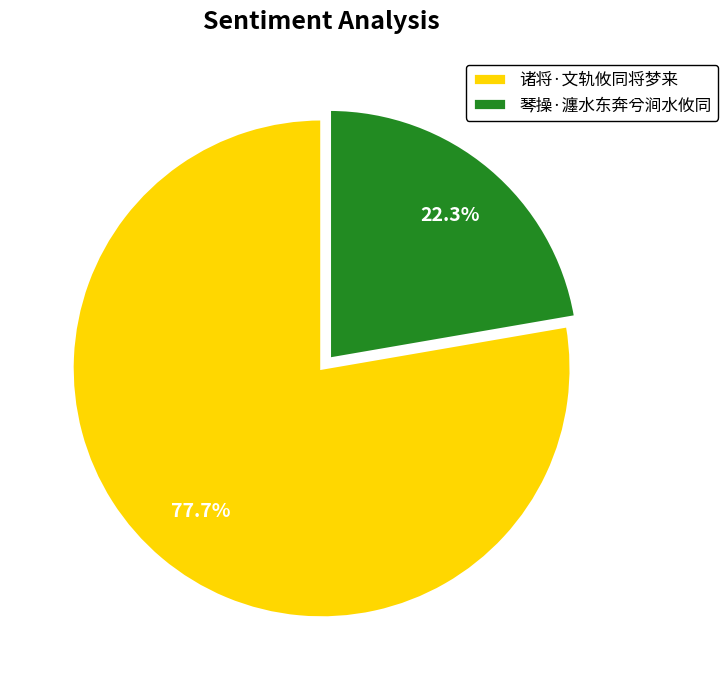

To the nearest percent, what portion does 诸将·文轨攸同将梦来 represent?

78%